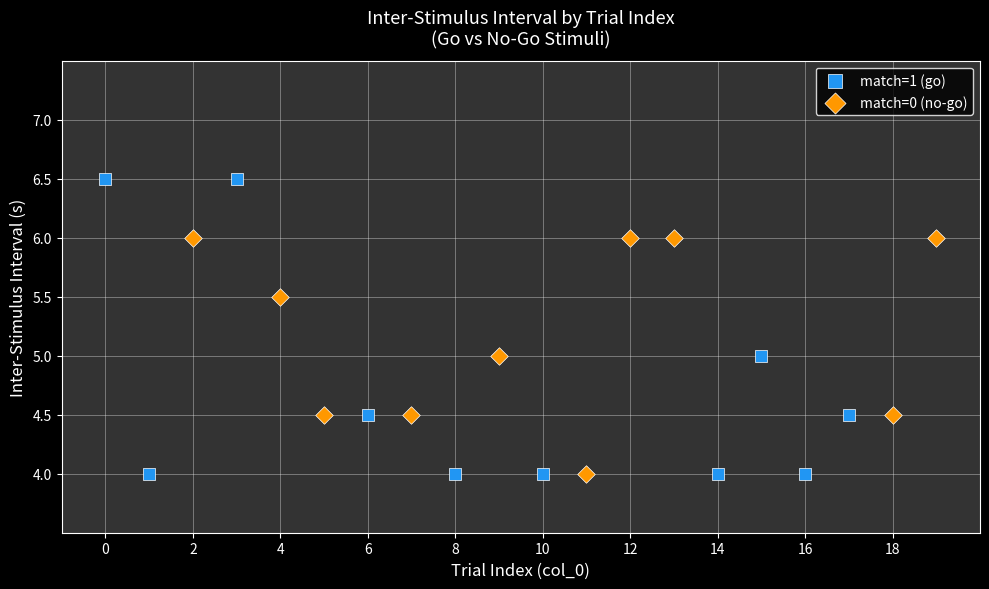

Which series reaches the maximum Y coordinate?

match=1 (go)